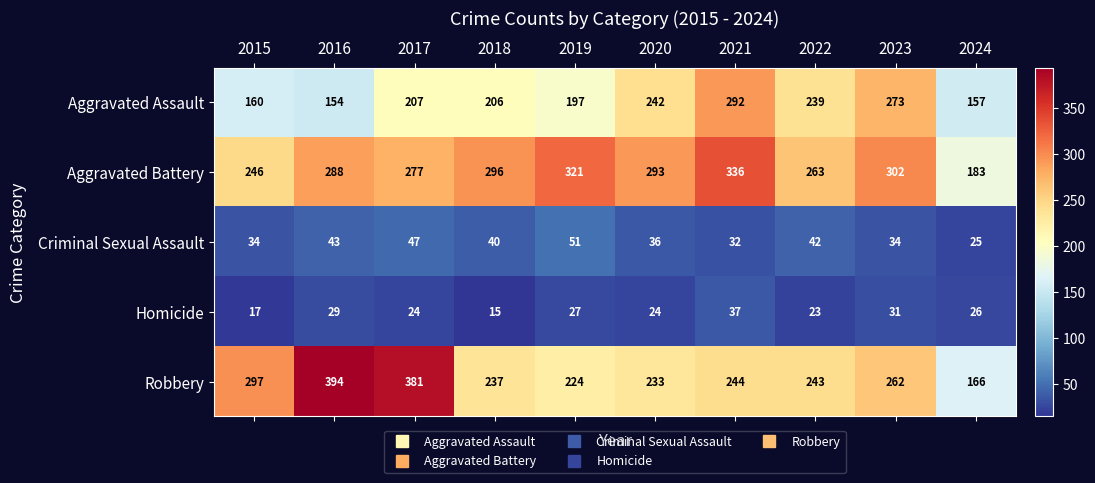

Which series has the widest spread of values?

Robbery